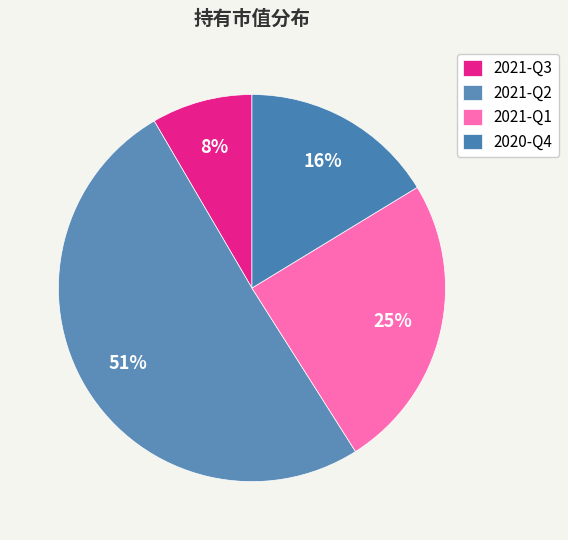

What is the total percentage of 2020-Q4 and 2021-Q1?

41.0%